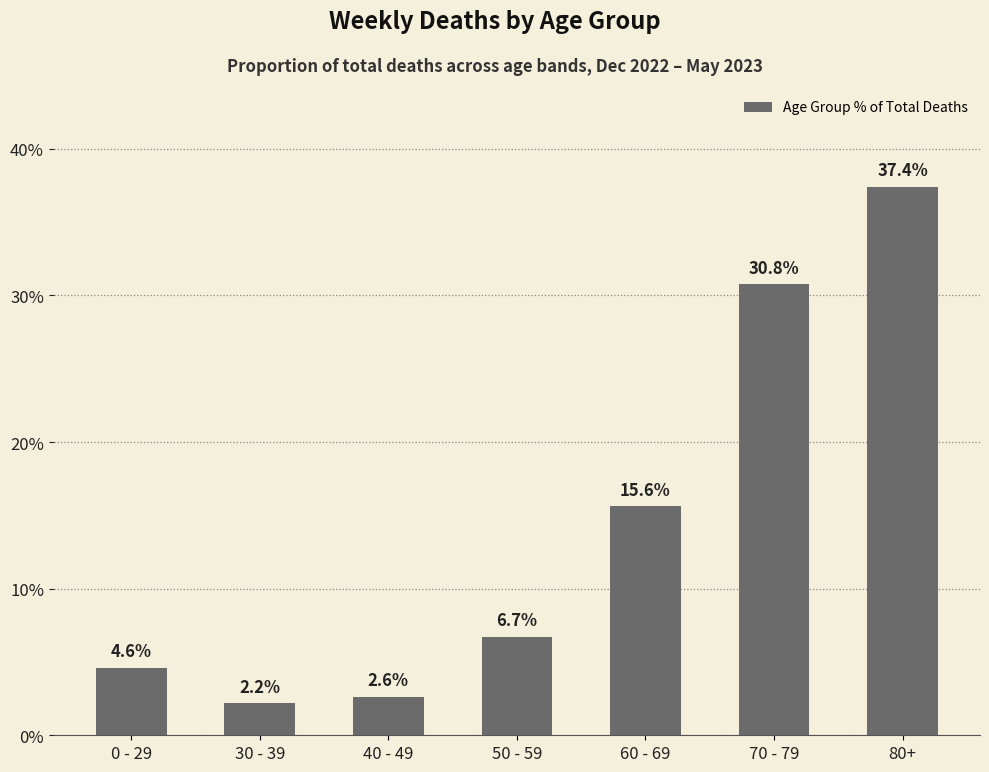

Reading right to left, what are all the values shown in this chart?

37.4	30.8	15.6	6.7	2.6	2.2	4.6